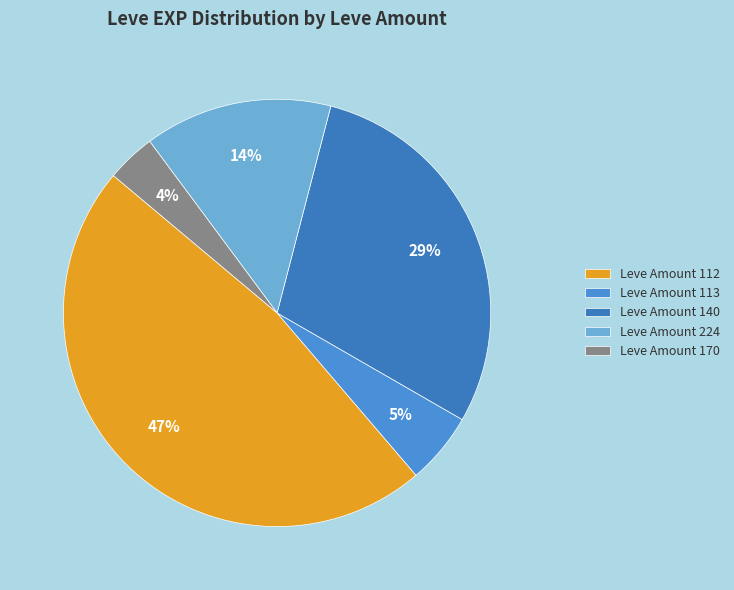

Count the number of slices in the pie.

5